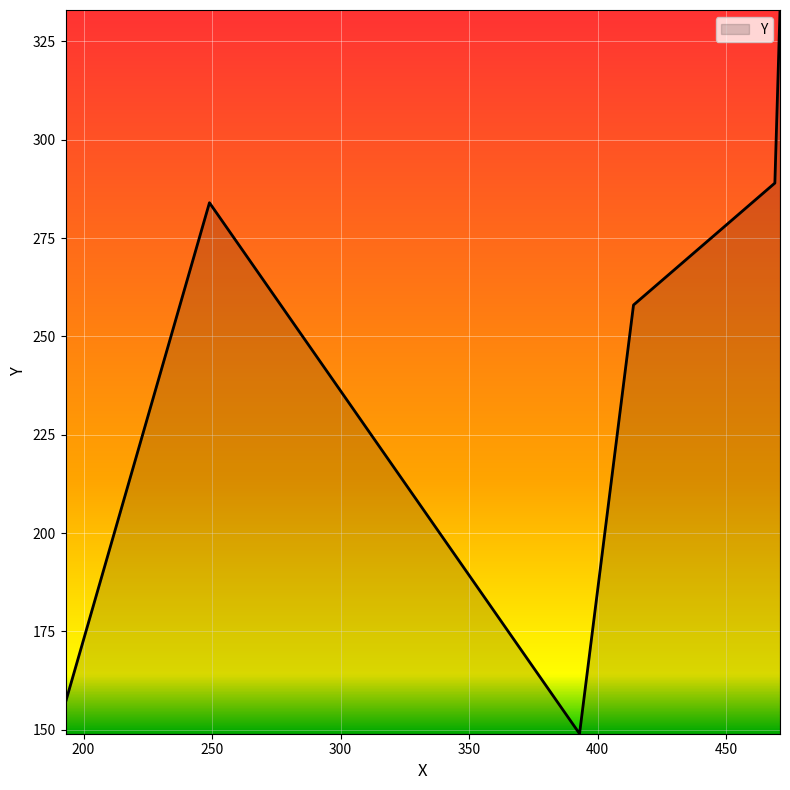

True or false: there are more than 1 points higher than both neighbors.

False